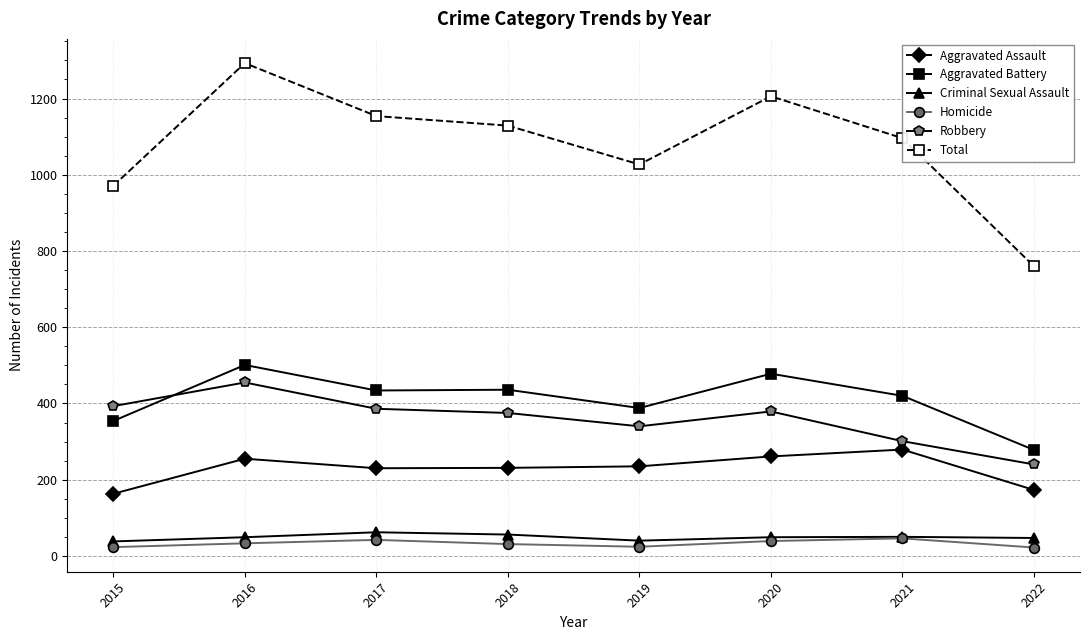

True or false: Criminal Sexual Assault and Total intersect in this chart.

False